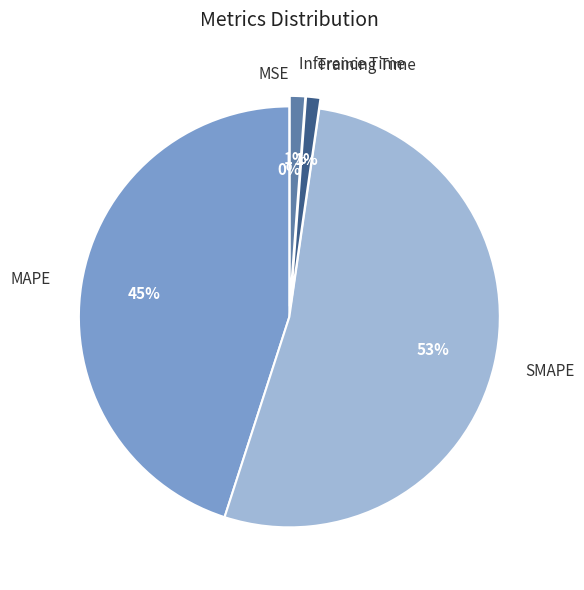

Combined, do SMAPE and Training Time account for over 50%?

Yes